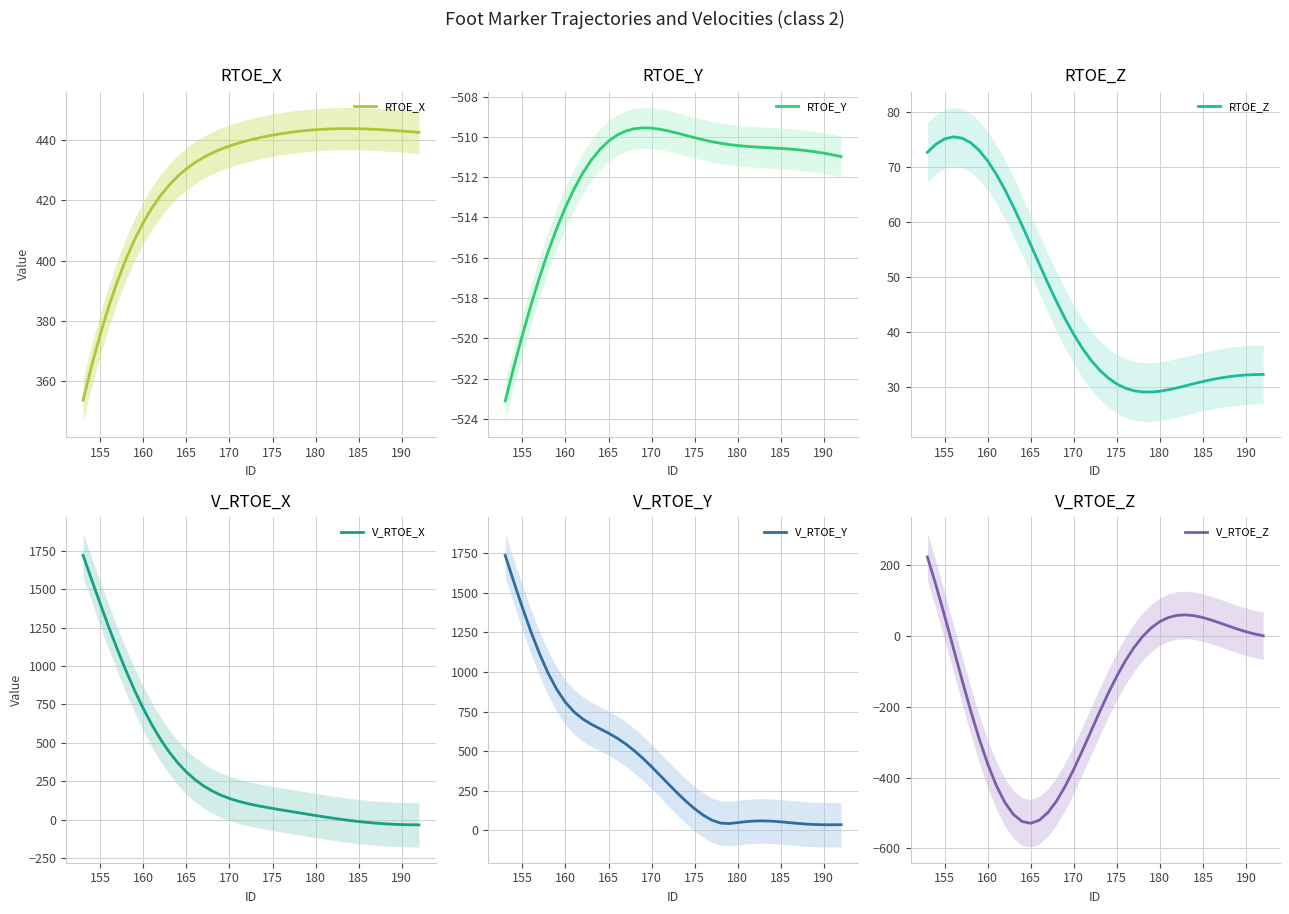

What is the highest value of the RTOE_X series?

443.8